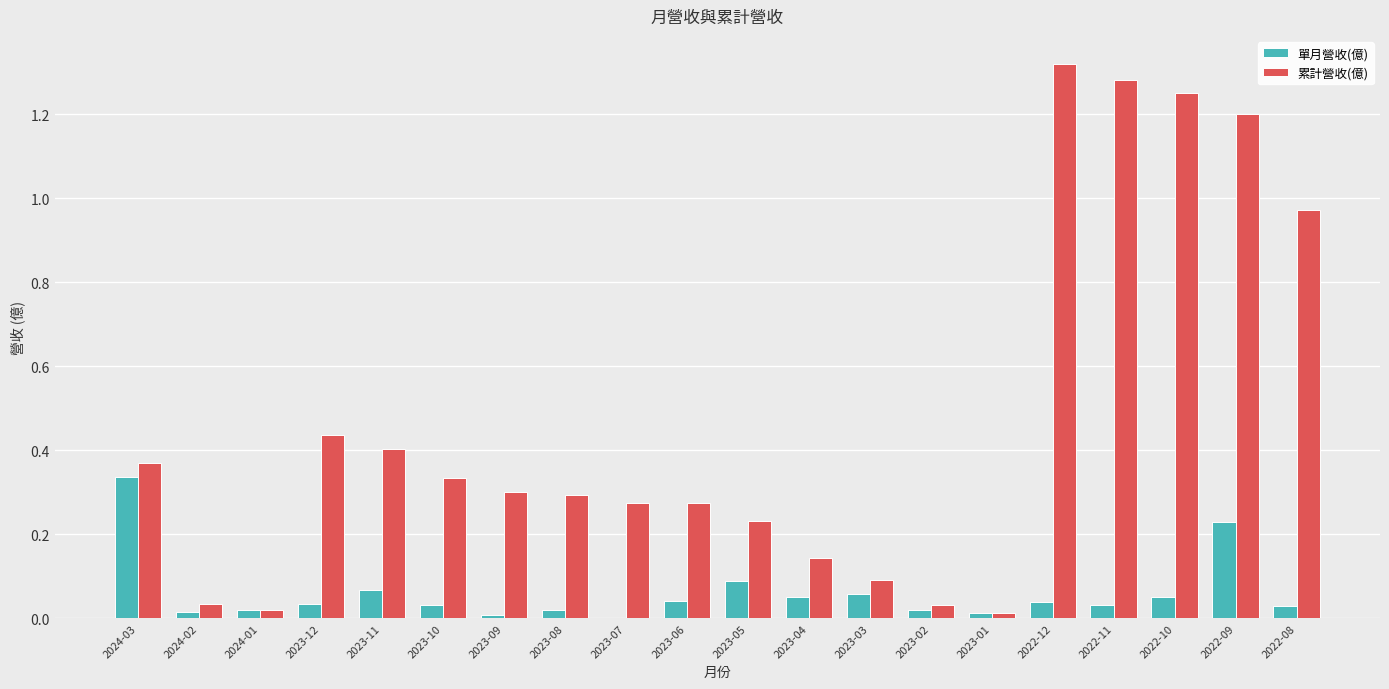

True or false: 單月營收(億) has a value of 0.0 at 2022-08.

True